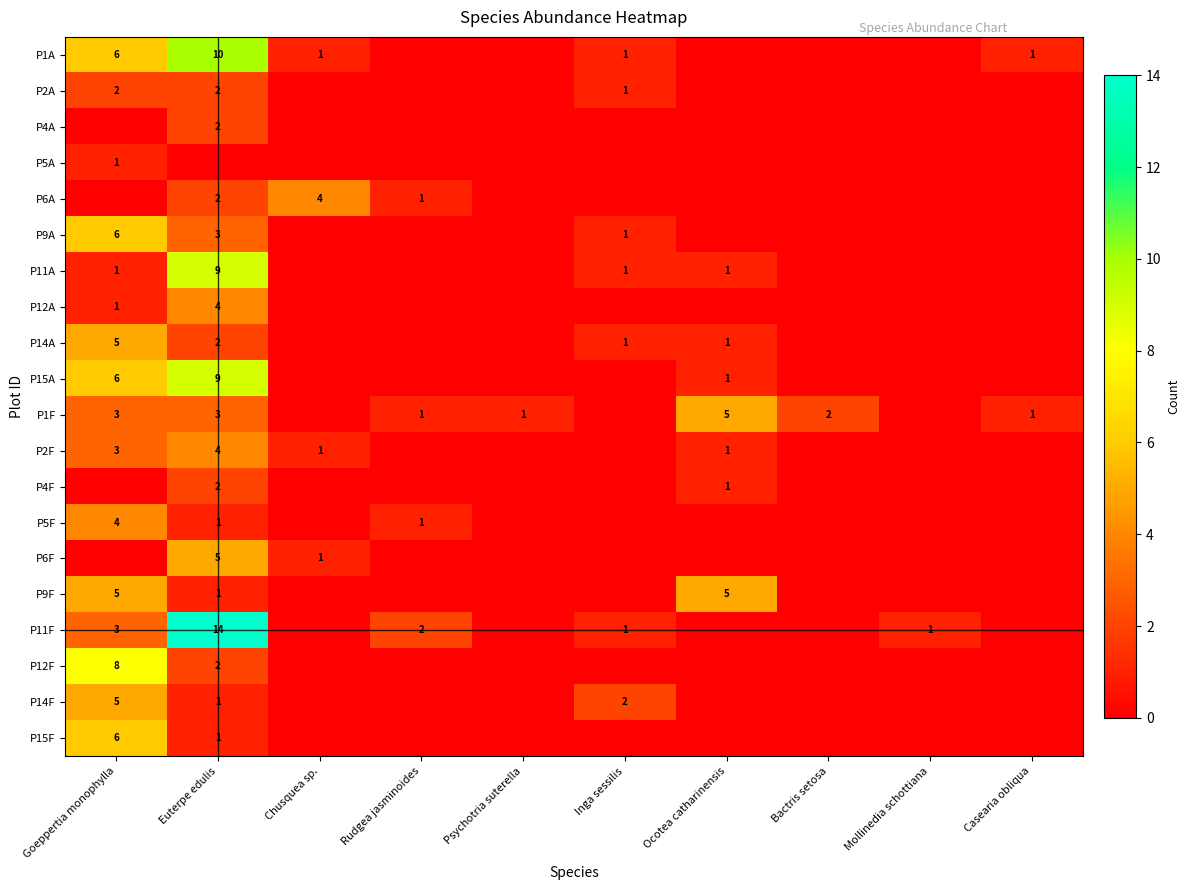

The P11A series shows 1 at Goeppertia monophylla. True or false?

True